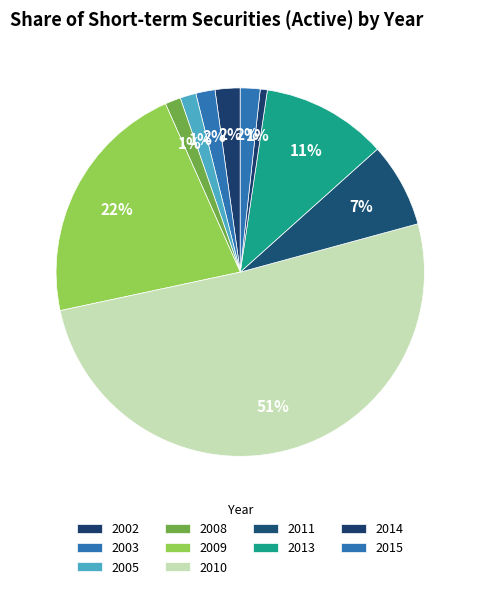

Do 2013 and 2010 together represent more than half of the pie?

Yes